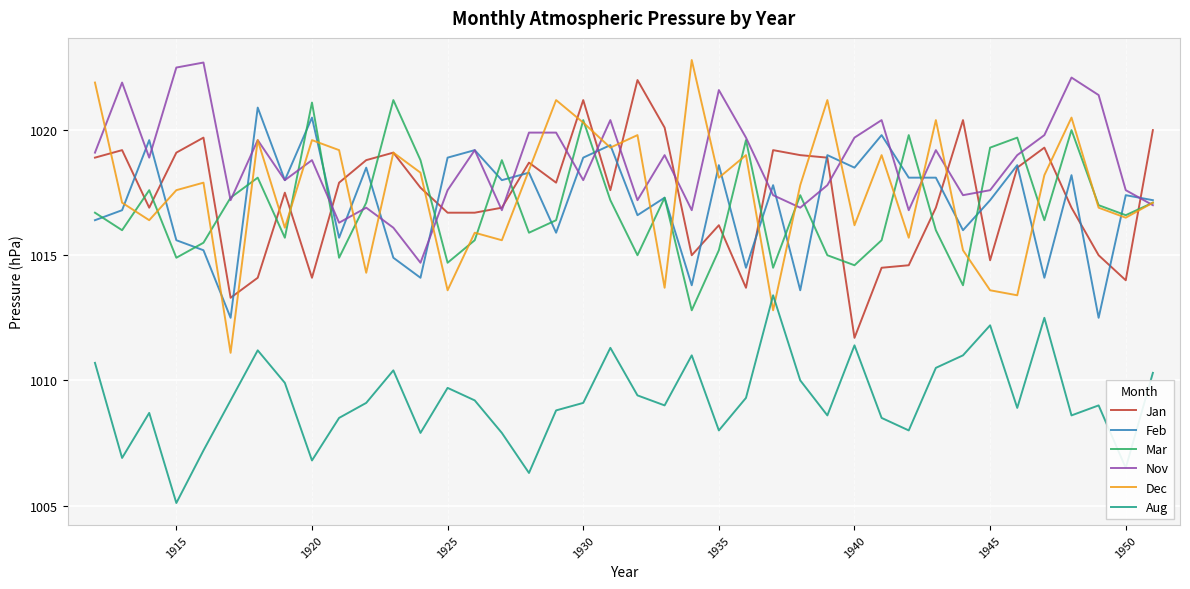

True or false: Aug and Mar cross at least once.

False